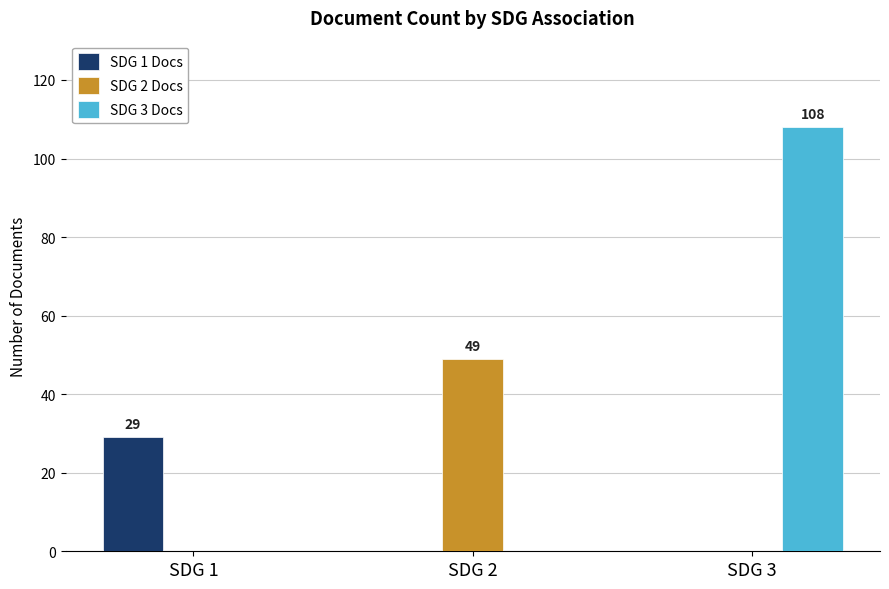

What is the total value across all series at SDG 2?

49